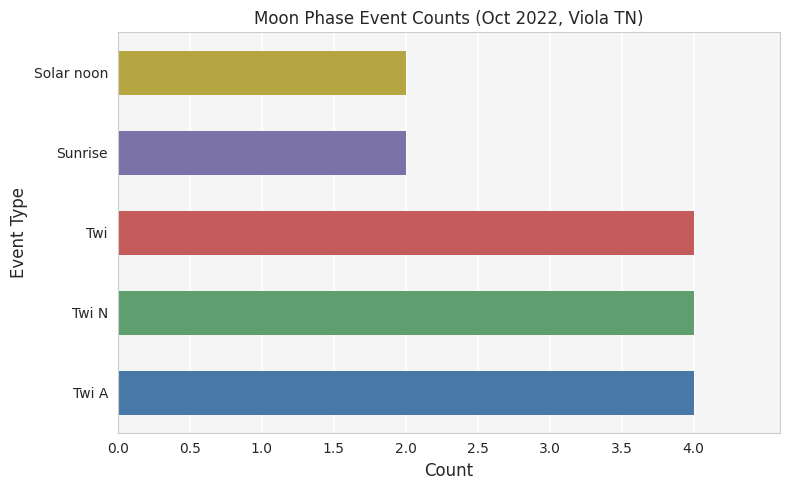

Is it true that the value at Solar noon is 1?

False